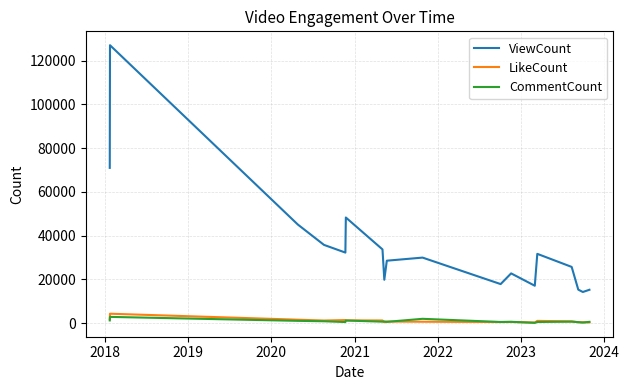

Which series has the largest total across all categories?

ViewCount